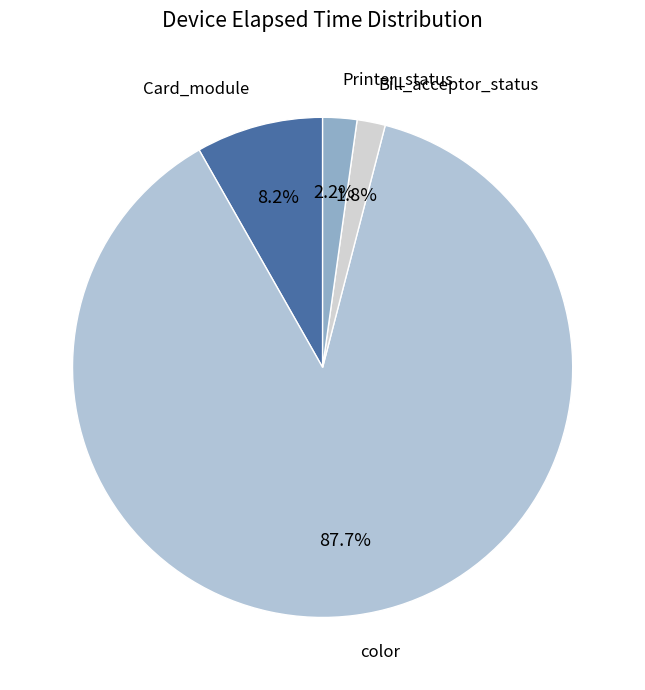

Is there a majority slice in this chart?

Yes